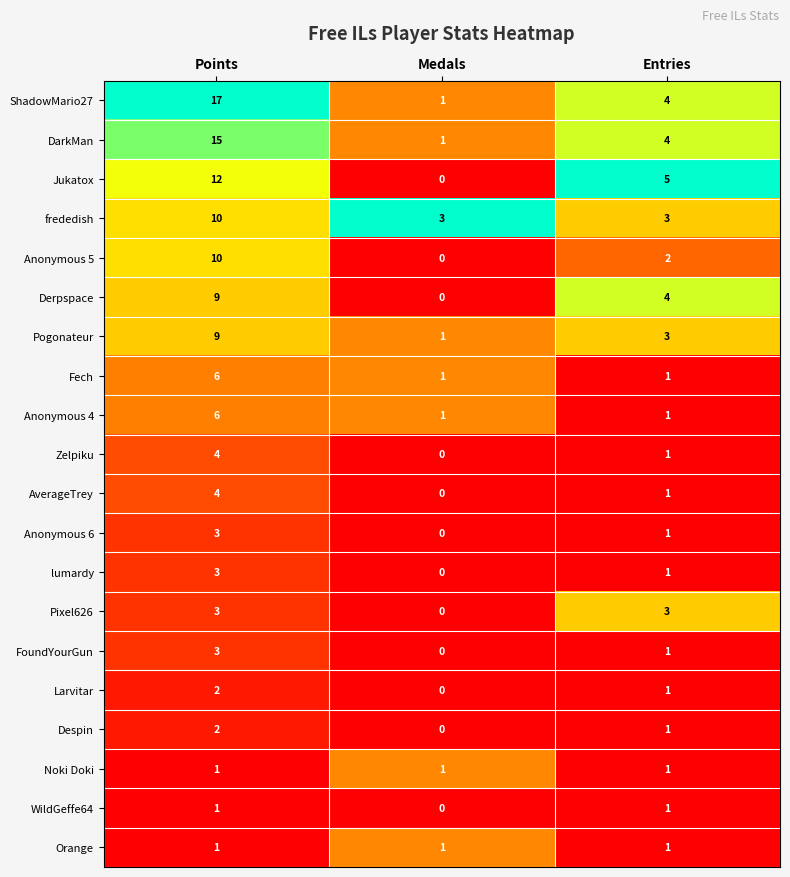

Which series changed the most between Points and Entries?

ShadowMario27